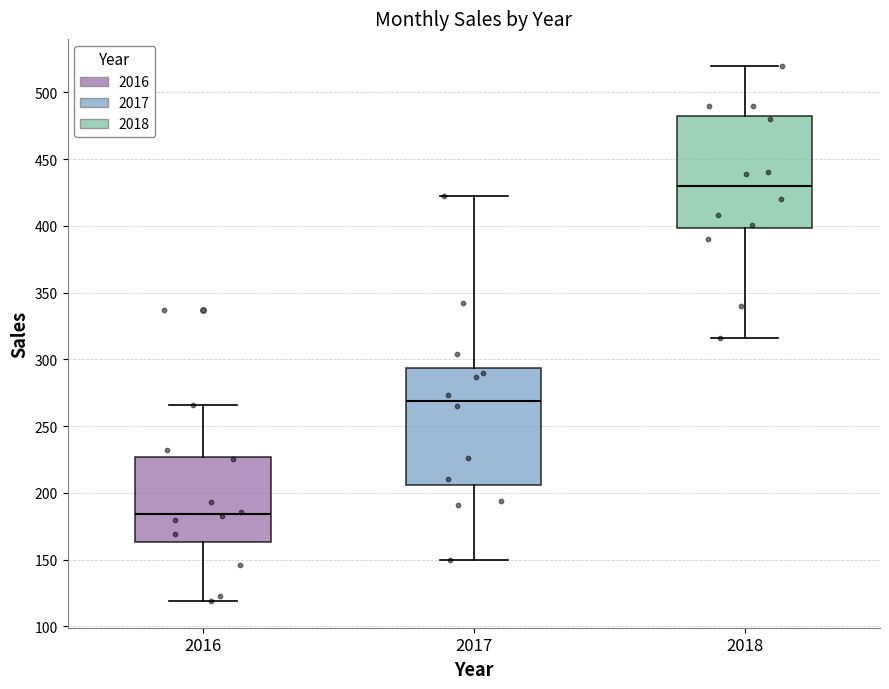

Which box has the lowest median line?

2016